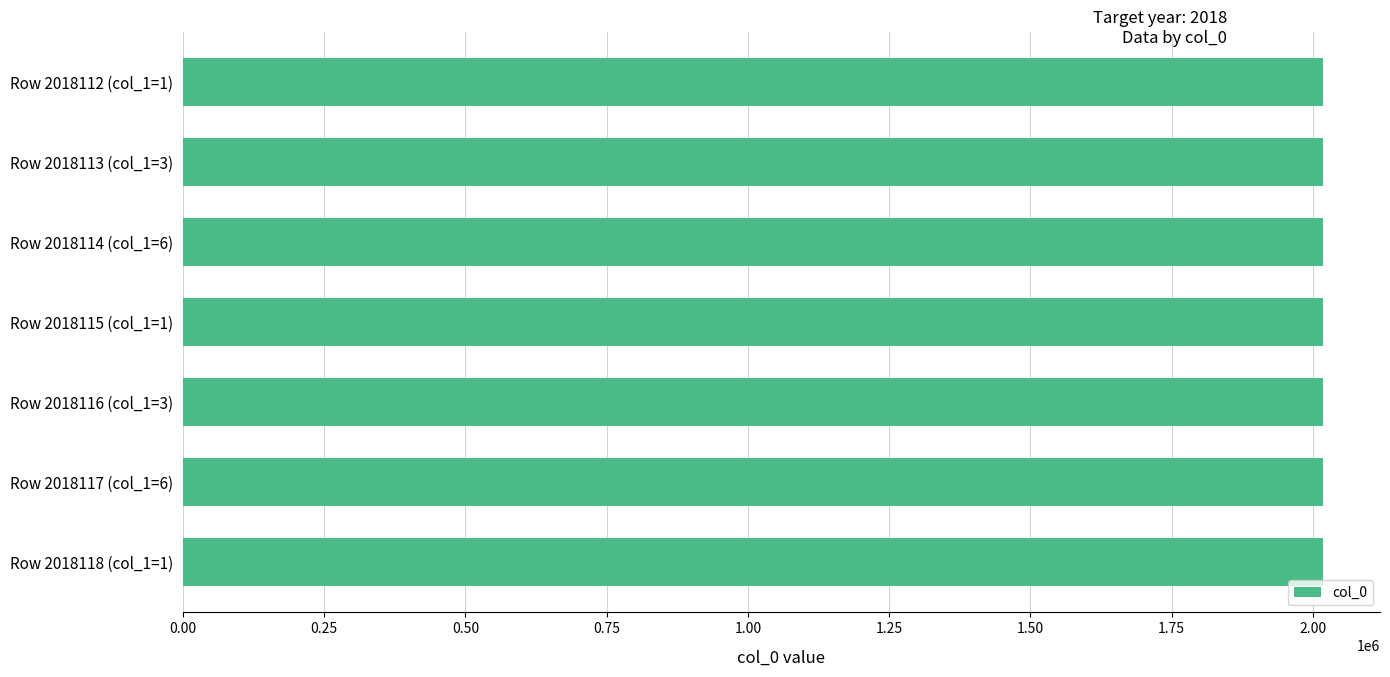

What is the label of the 4th bar from the bottom?

Row 2018115 (col_1=1)